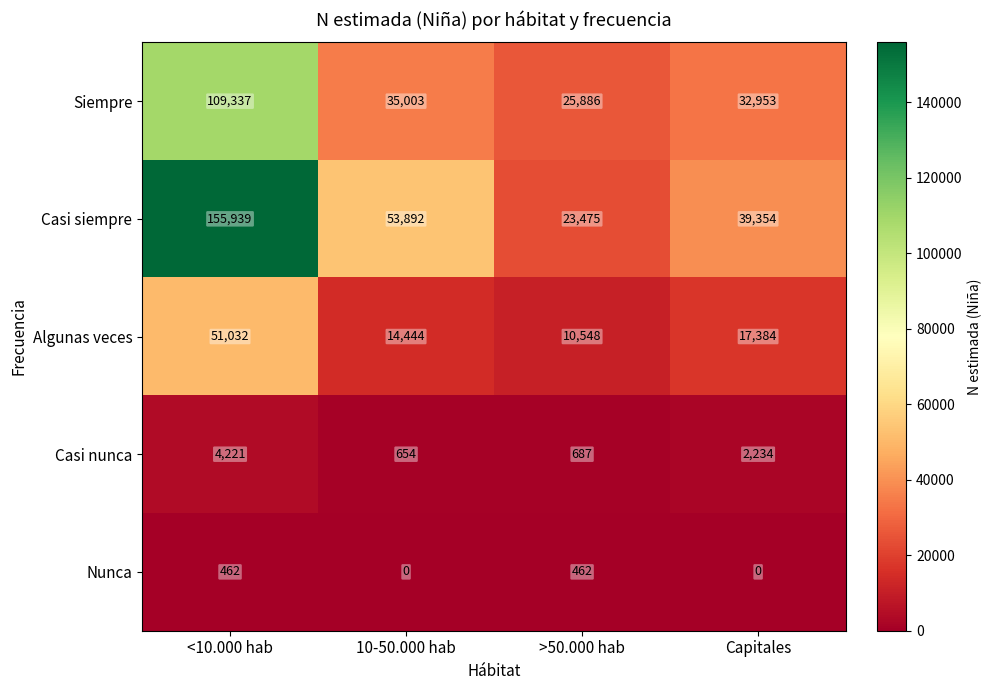

Read the Siempre value at 10-50.000 hab, to the nearest 50.

35000